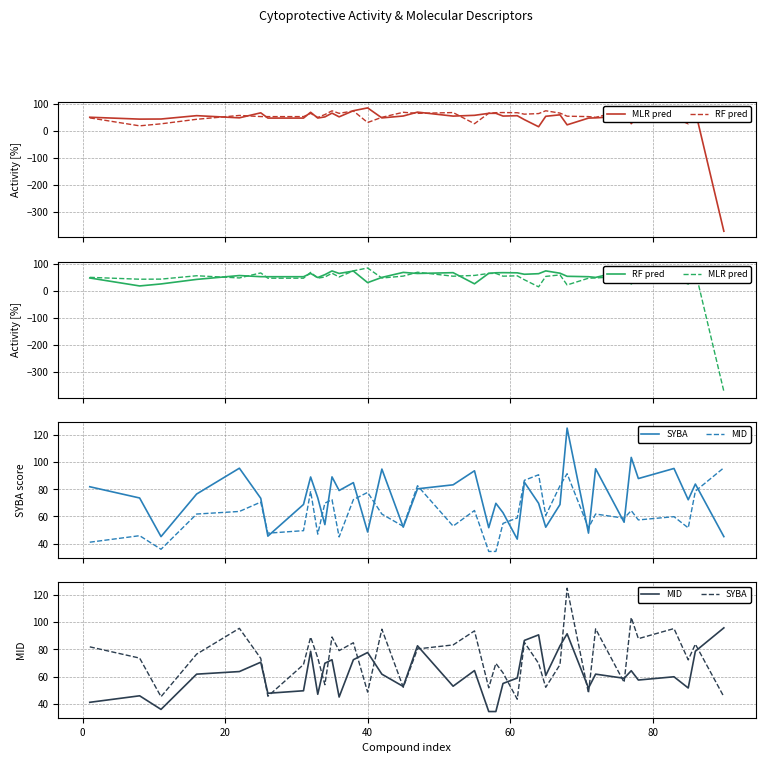

What is the lowest value of the MID series?

34.3